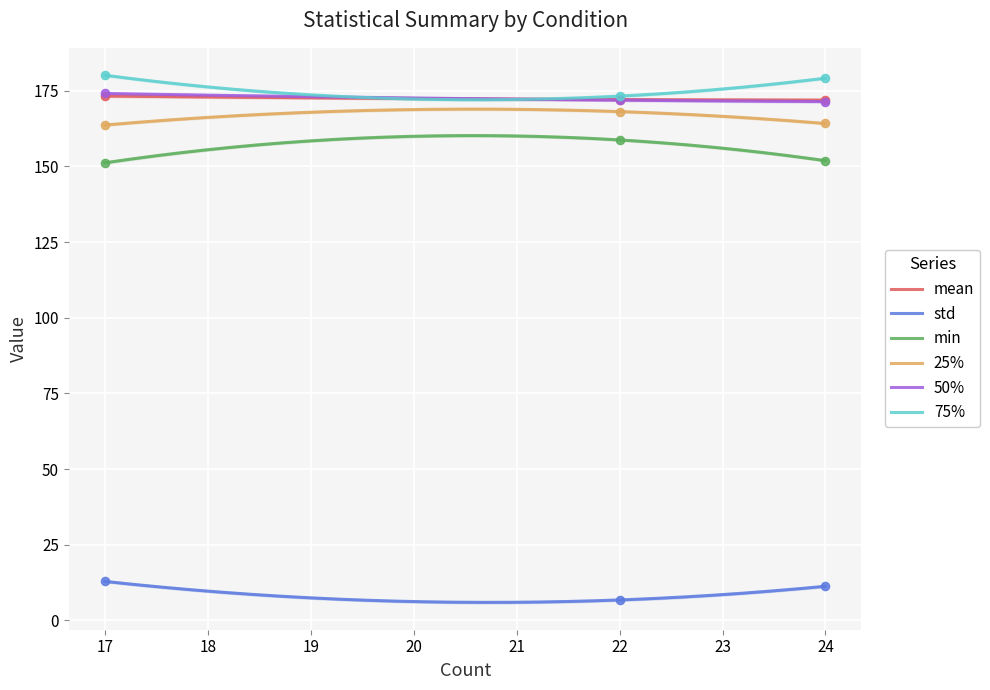

Which series has the largest total across all categories?

75%